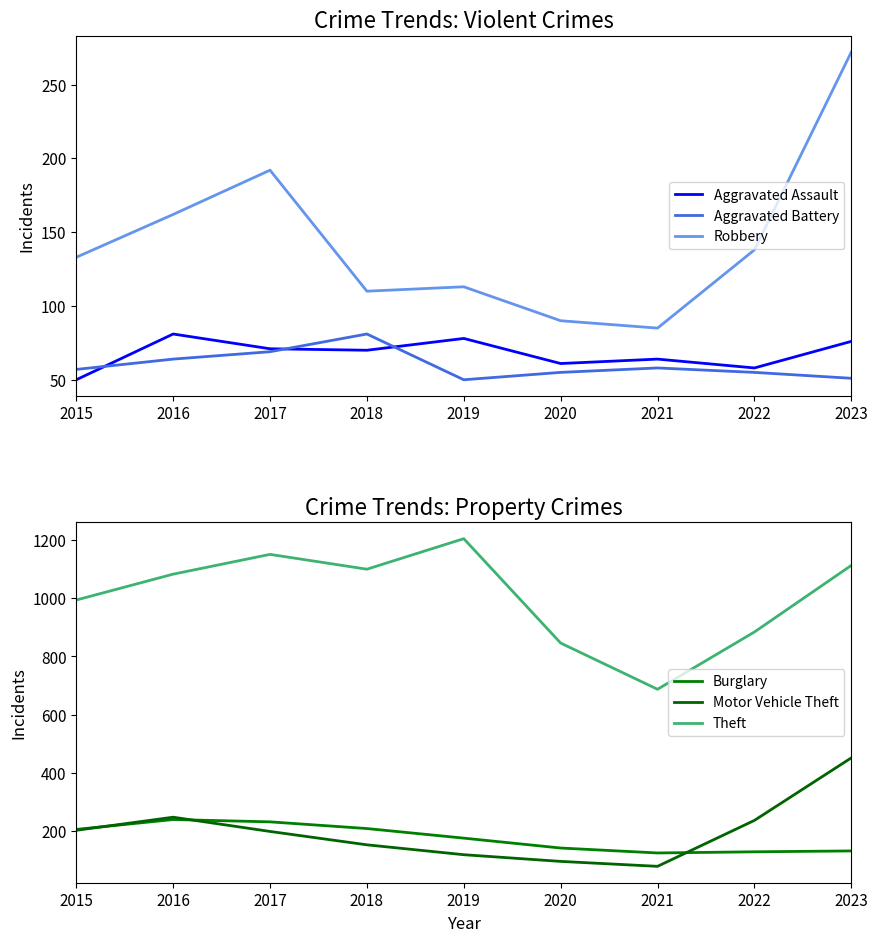

True or false: Robbery and Aggravated Assault cross at least once.

False